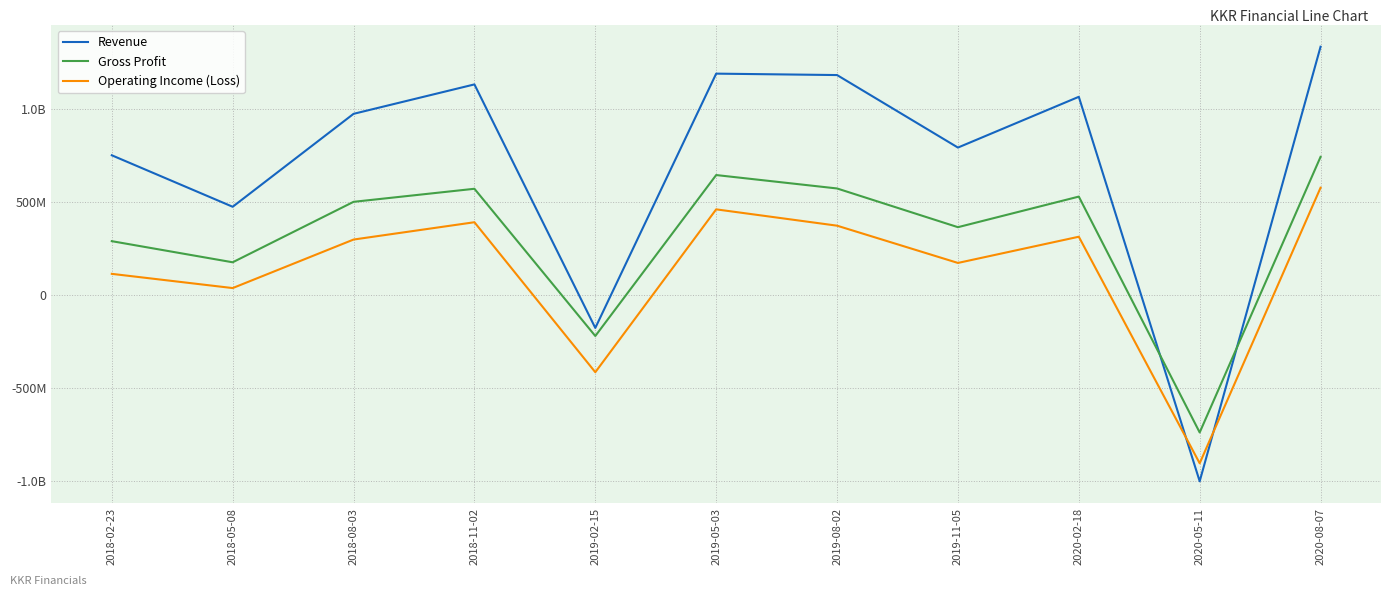

Reading right to left, what are all the values shown in this chart?

Revenue: 2020-08-07=1331994000	2020-05-11=-1001505000	2020-02-18=1063071000	2019-11-05=790485000	2019-08-02=1179864000	2019-05-03=1187480000	2019-02-15=-178056000	2018-11-02=1129666000	2018-08-03=971620000	2018-05-08=472606000	2018-02-23=749058000
Gross Profit: 2020-08-07=740670000	2020-05-11=-739368000	2020-02-18=527237000	2019-11-05=362958000	2019-08-02=570897000	2019-05-03=642918000	2019-02-15=-221349000	2018-11-02=569232000	2018-08-03=499120000	2018-05-08=174470000	2018-02-23=287885000
Operating Income (Loss): 2020-08-07=574926000	2020-05-11=-904813000	2020-02-18=311751000	2019-11-05=170952000	2019-08-02=371053000	2019-05-03=458713000	2019-02-15=-415792000	2018-11-02=389576000	2018-08-03=296570000	2018-05-08=36005000	2018-02-23=112355000